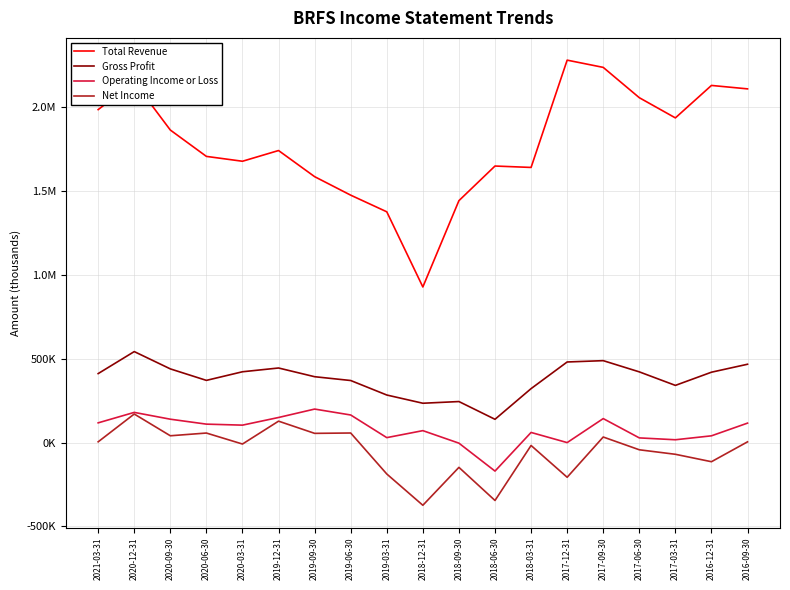

Does the chart have visible grid lines?

Yes